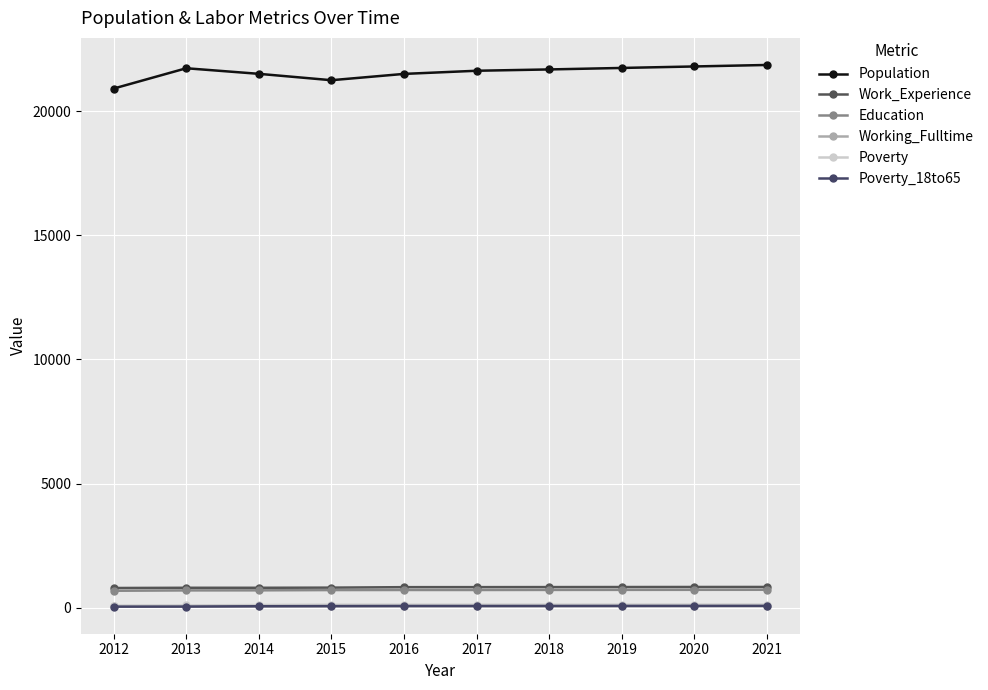

At which category is the sum across all series the highest?

2021